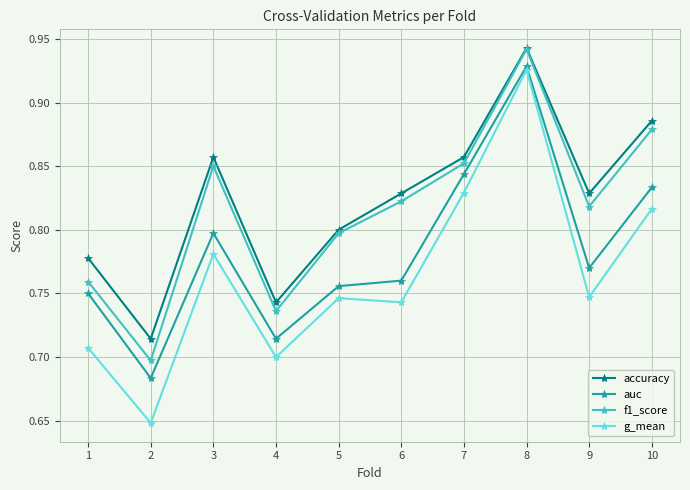

Where is the first local maximum for g_mean?

3